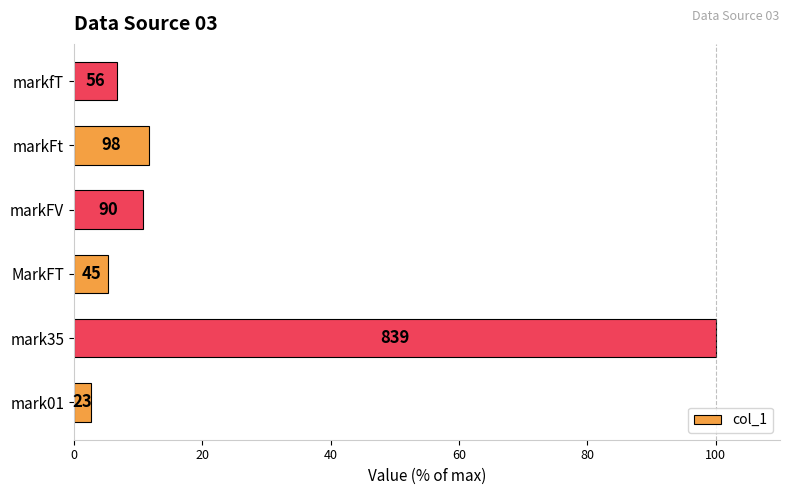

Are the bars horizontal?

Yes